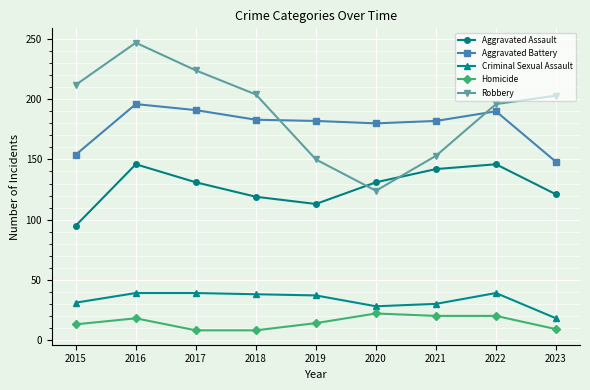

What is the average value of the Robbery series?

190